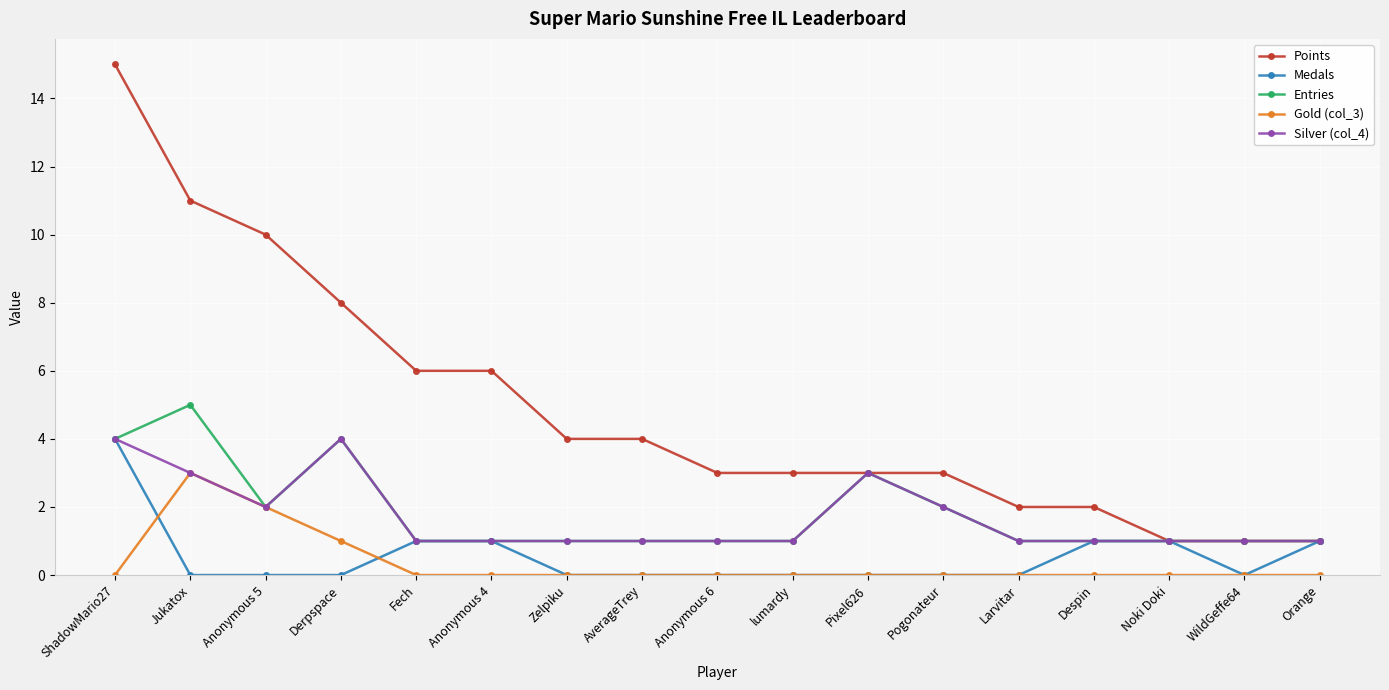

Which series has the largest total across all categories?

Points